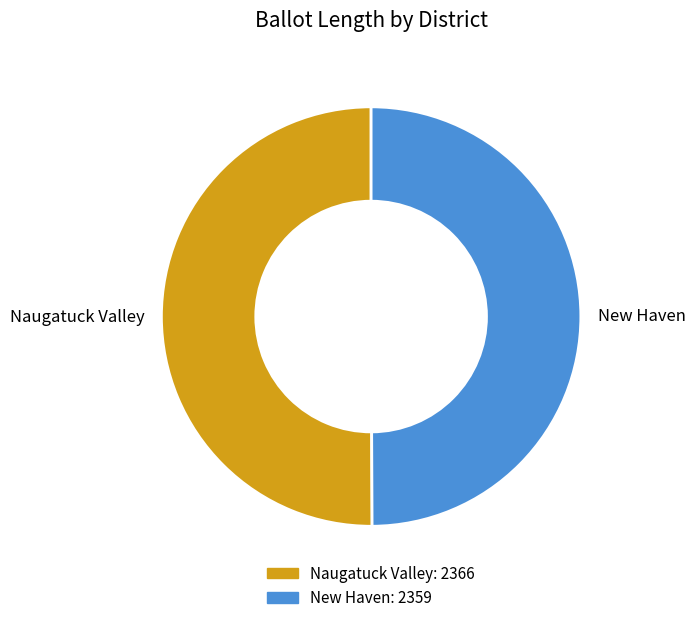

Is the sum of Naugatuck Valley and New Haven greater than half?

Yes